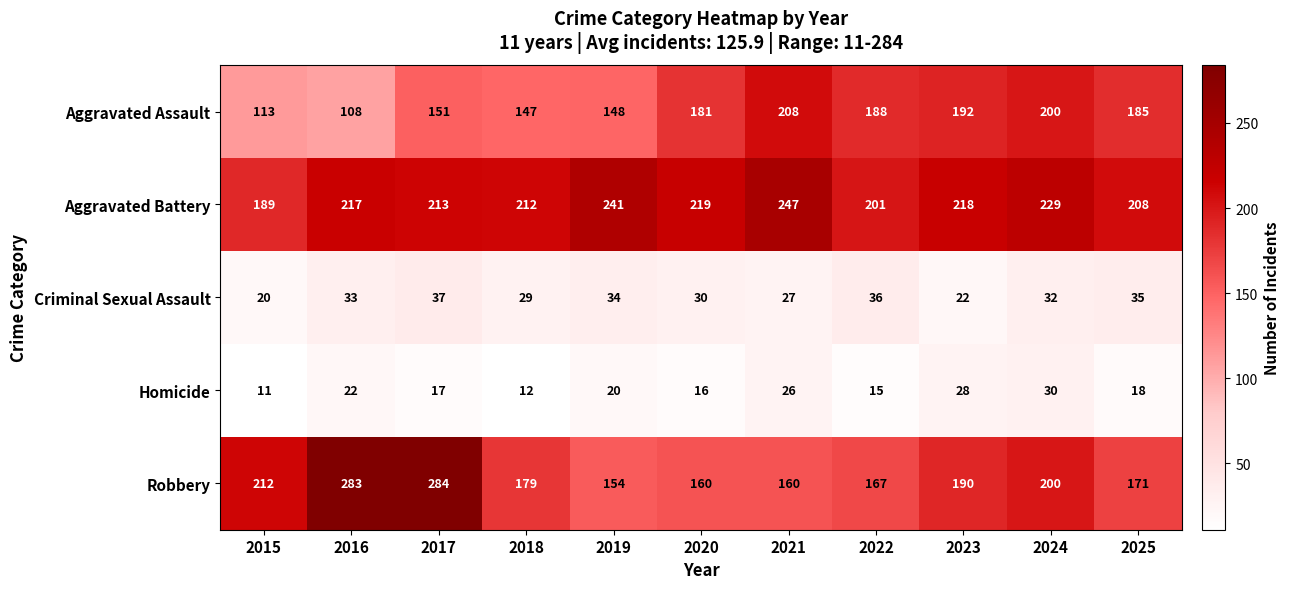

The value of Aggravated Assault at 2018 is 242. True or false?

False